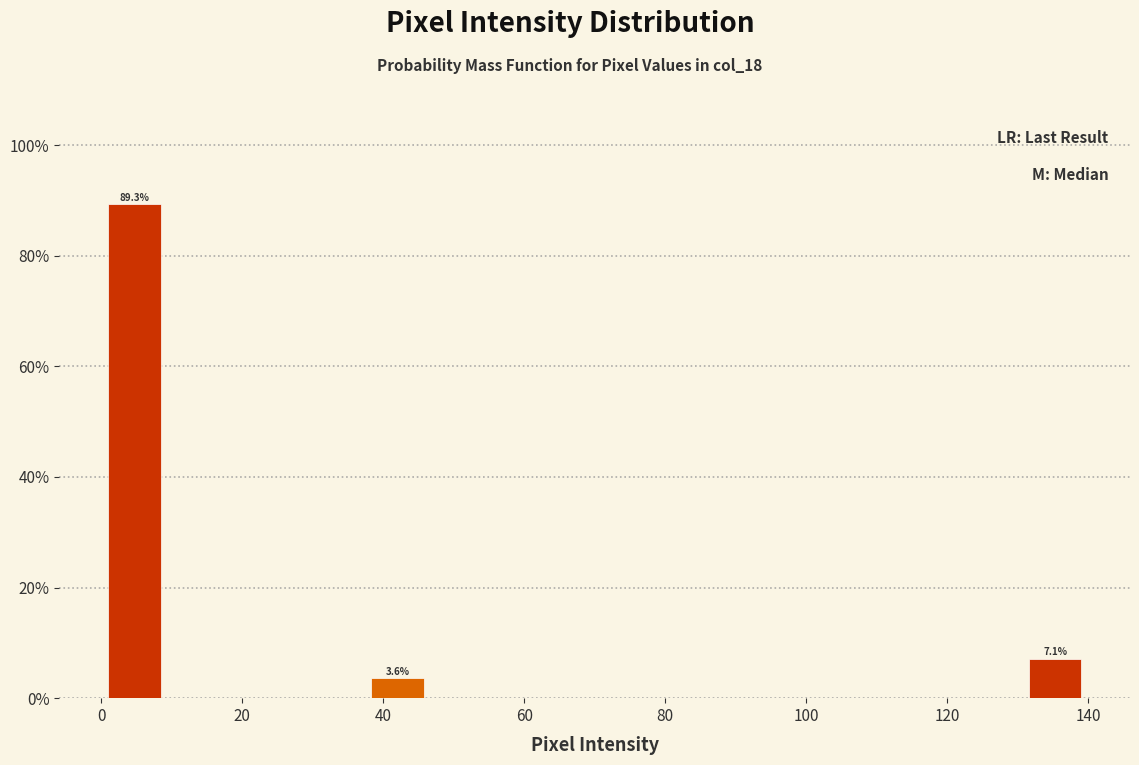

Over which range of the x-axis is the bar tallest?

0 to 10